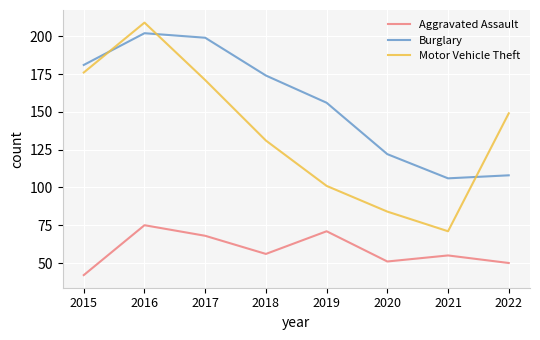

In Burglary, how many points are lower than both neighbors (excluding endpoints)?

1